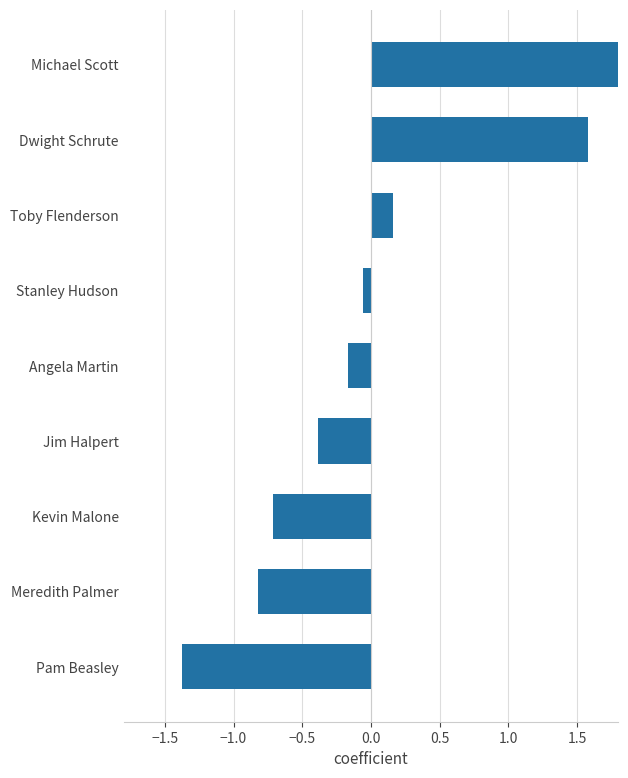

Where is the data nearest to the value 0?

Stanley Hudson